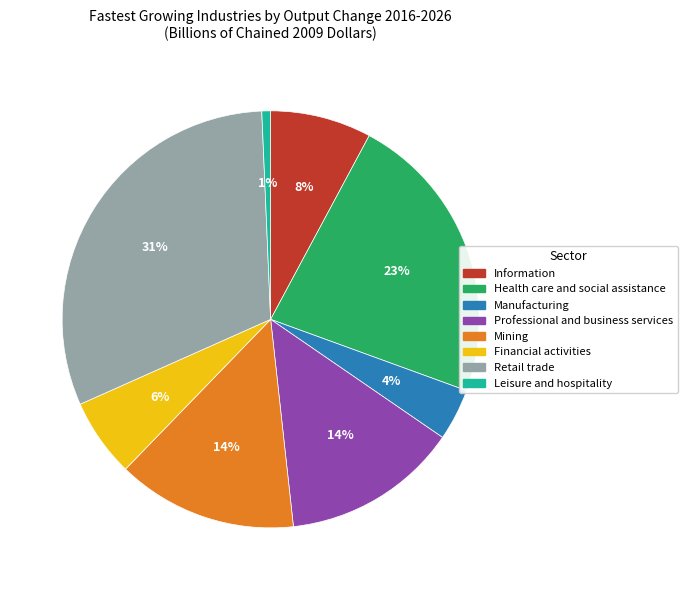

Which slice is the smallest?

Leisure and hospitality